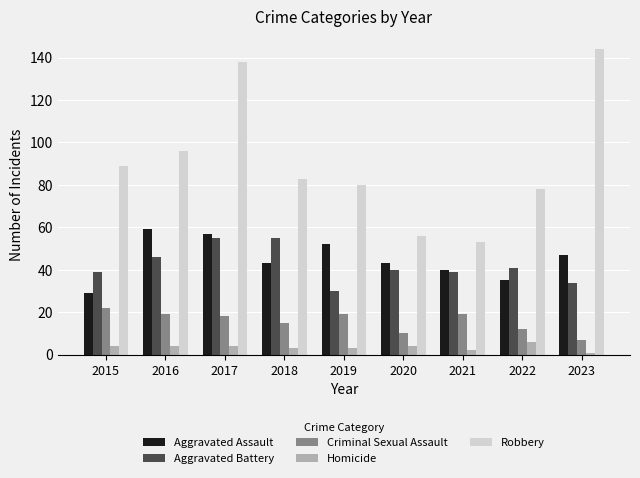

How many bars are there in total?

45